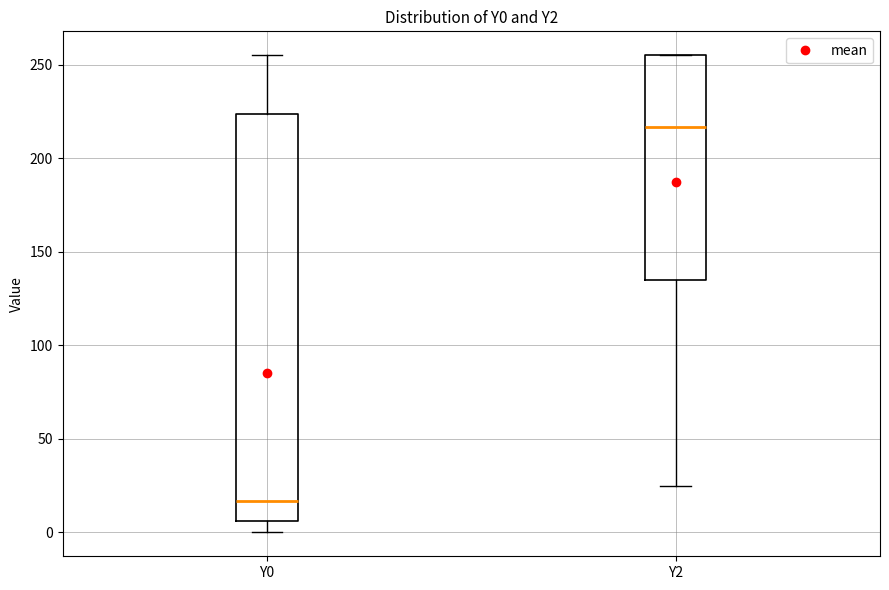

Comparing the boxes themselves (not the whiskers), which one is the tallest?

Y0